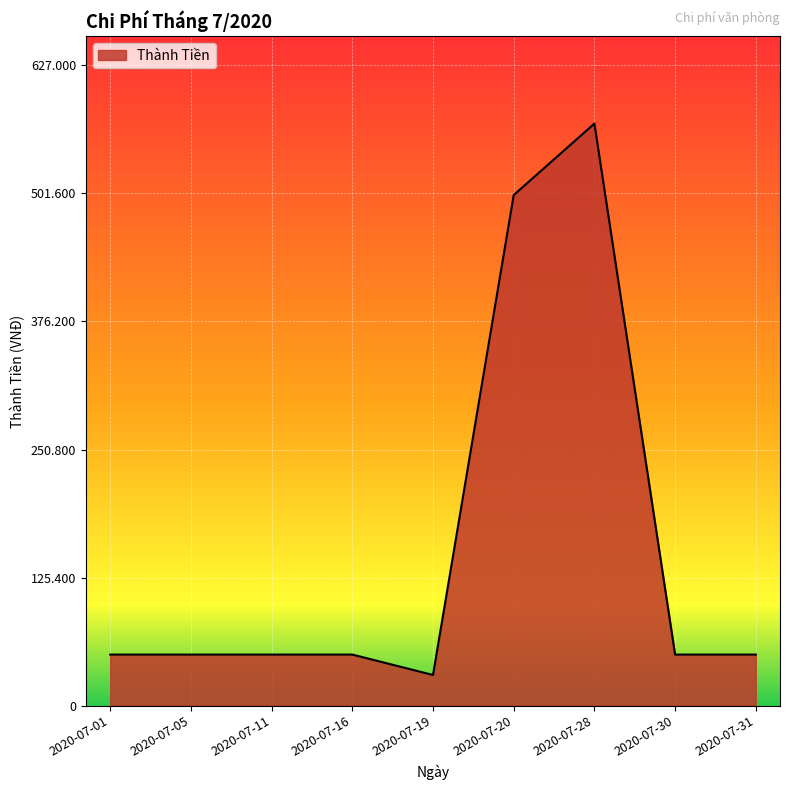

What value does the data have at 2020-07-30, to the nearest 10?

50000